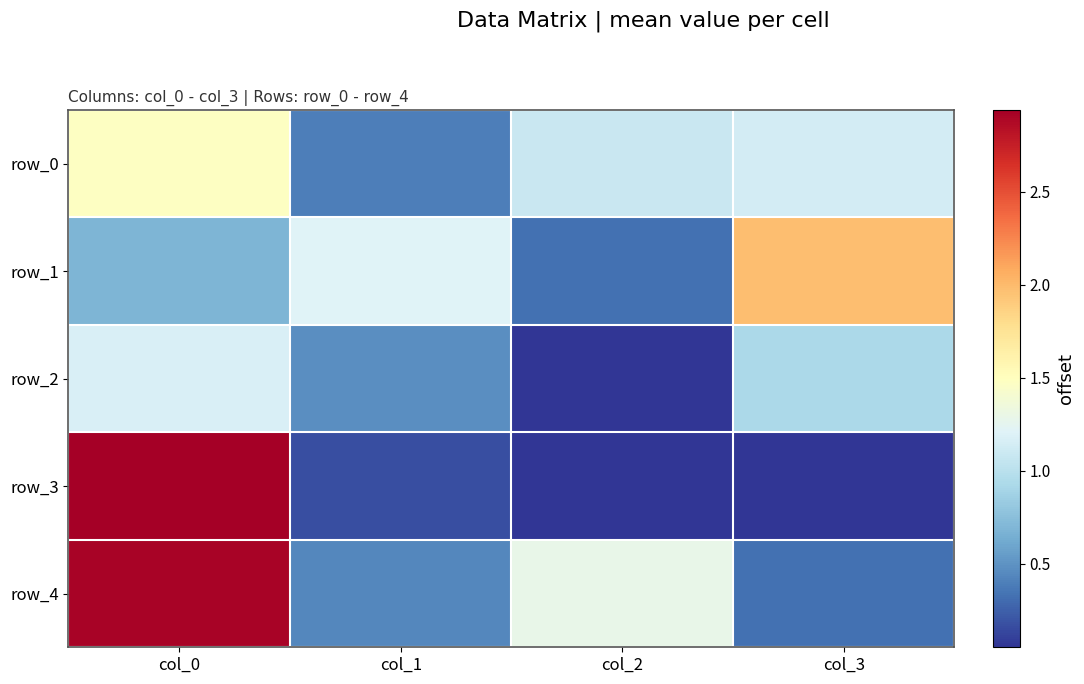

What is the difference between the highest and lowest values at col_1?

1.0